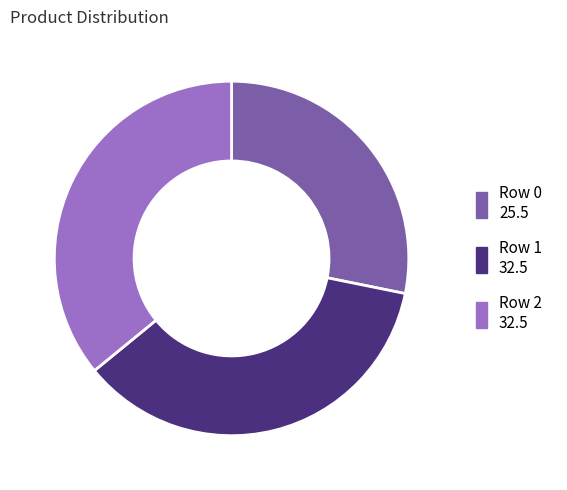

Does Row 1 represent more than half of the total?

No